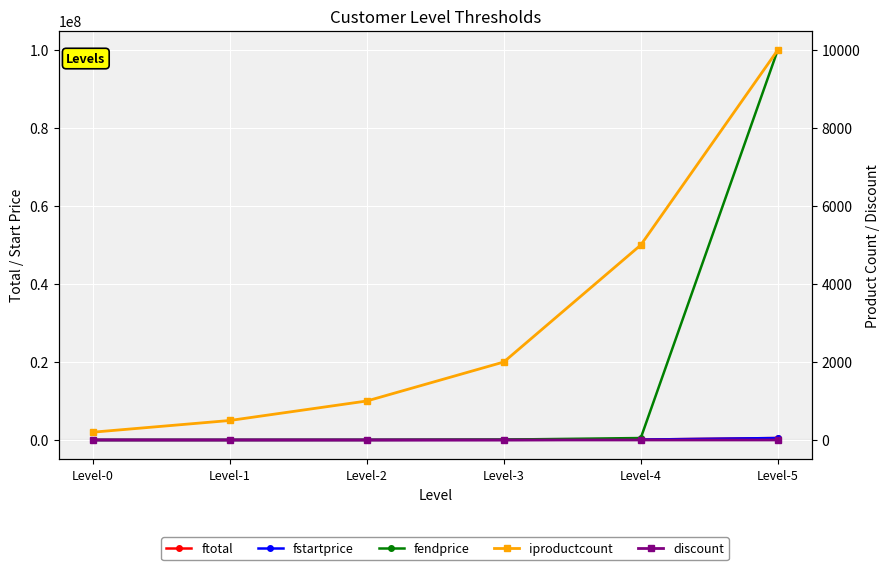

Reading right to left, transcribe all the data shown in this chart.

ftotal: Level-5=500000.0	Level-4=100000.0	Level-3=25000.0	Level-2=5000.0	Level-1=1000.0	Level-0=0.0
fstartprice: Level-5=500000.0	Level-4=100000.0	Level-3=25000.0	Level-2=5000.0	Level-1=1000.0	Level-0=0.0
fendprice: Level-5=99999999.0	Level-4=500000.0	Level-3=100000.0	Level-2=25000.0	Level-1=5000.0	Level-0=1000.0
iproductcount: Level-5=10000.0	Level-4=5000.0	Level-3=2000.0	Level-2=1000.0	Level-1=500.0	Level-0=200.0
discount: Level-5=0.1	Level-4=0.1	Level-3=0.1	Level-2=0.1	Level-1=0.0	Level-0=0.0